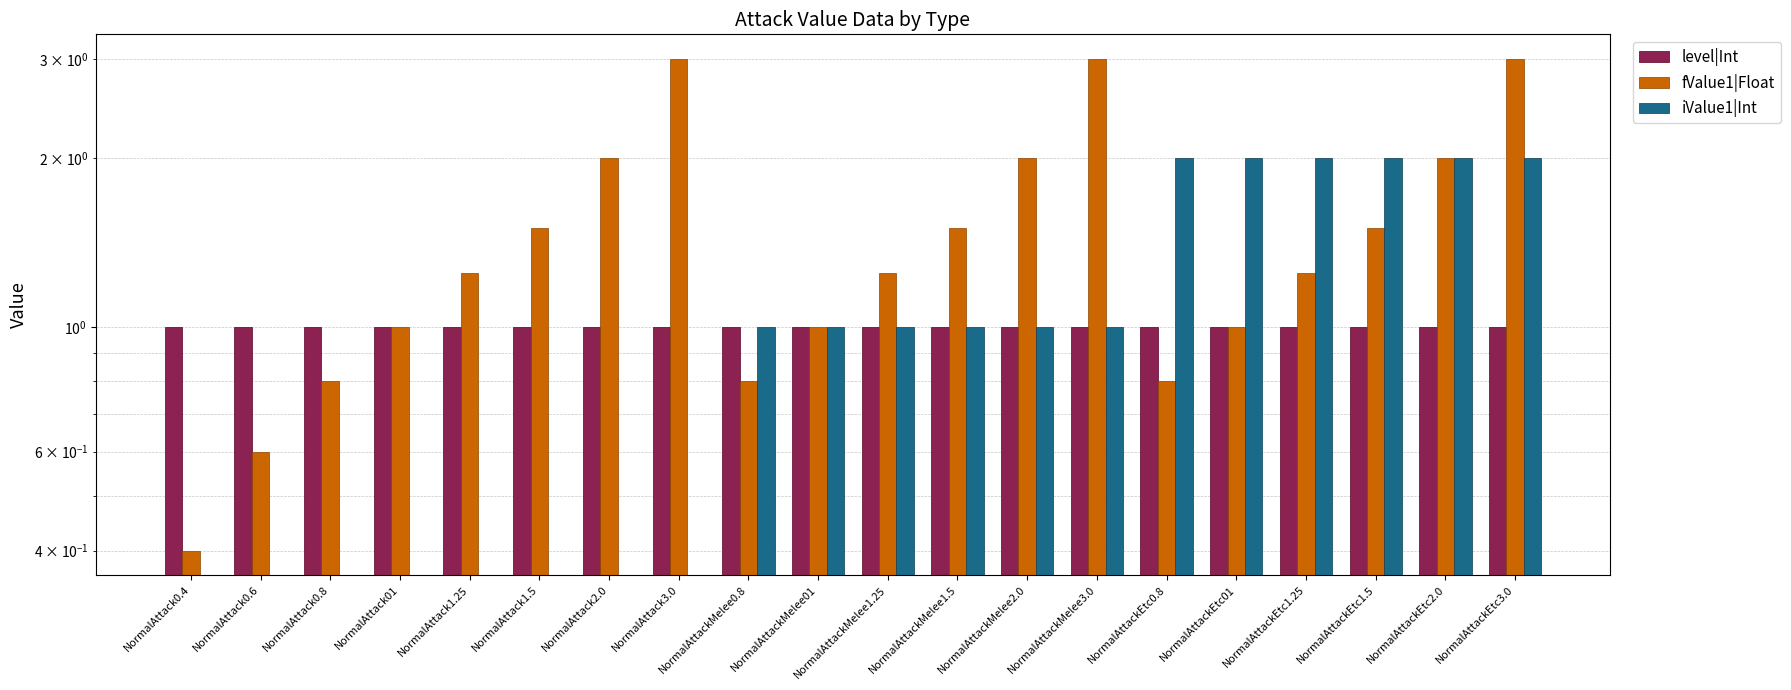

True or false: iValue1|Int has a value of 1.3 at NormalAttackMelee2.0.

False